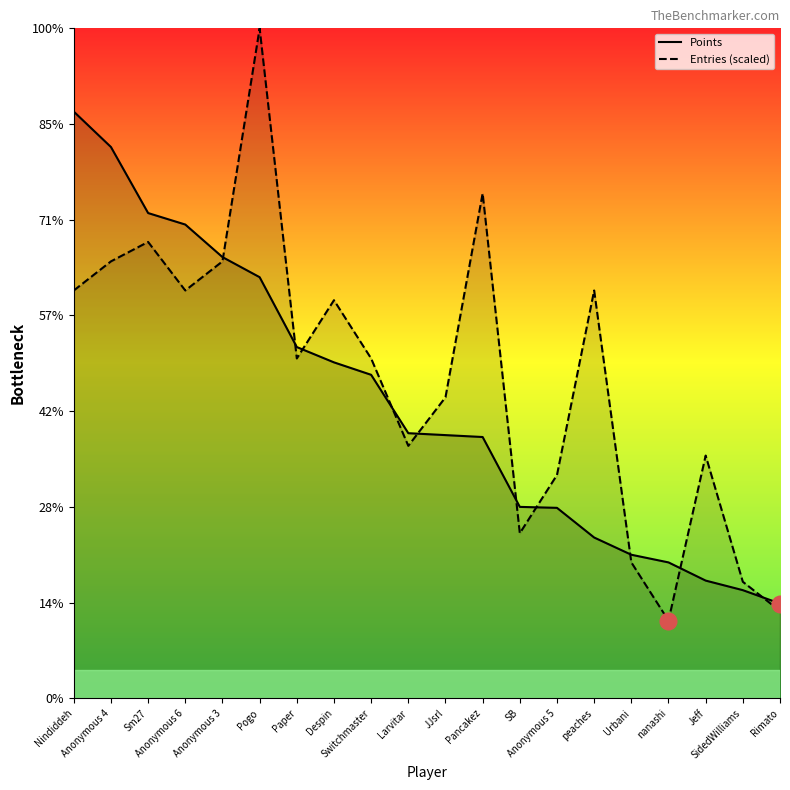

How many distinct data groups are displayed?

2